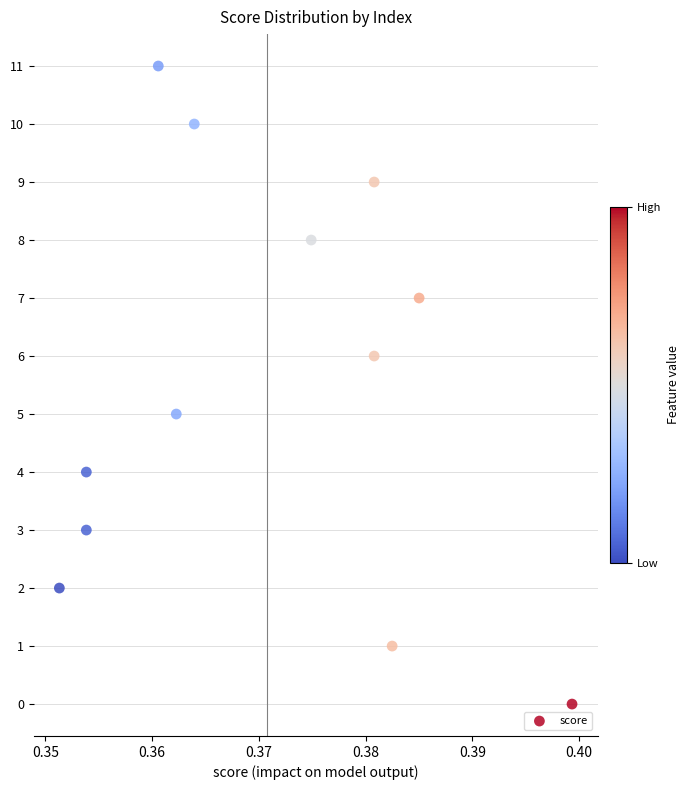

What is the range of Y values (max minus min)?

11